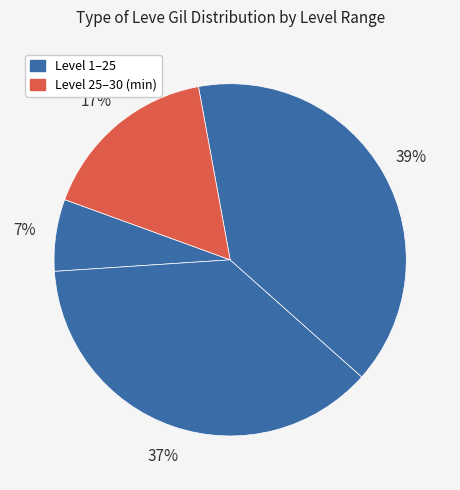

How many slices are in this pie chart?

4